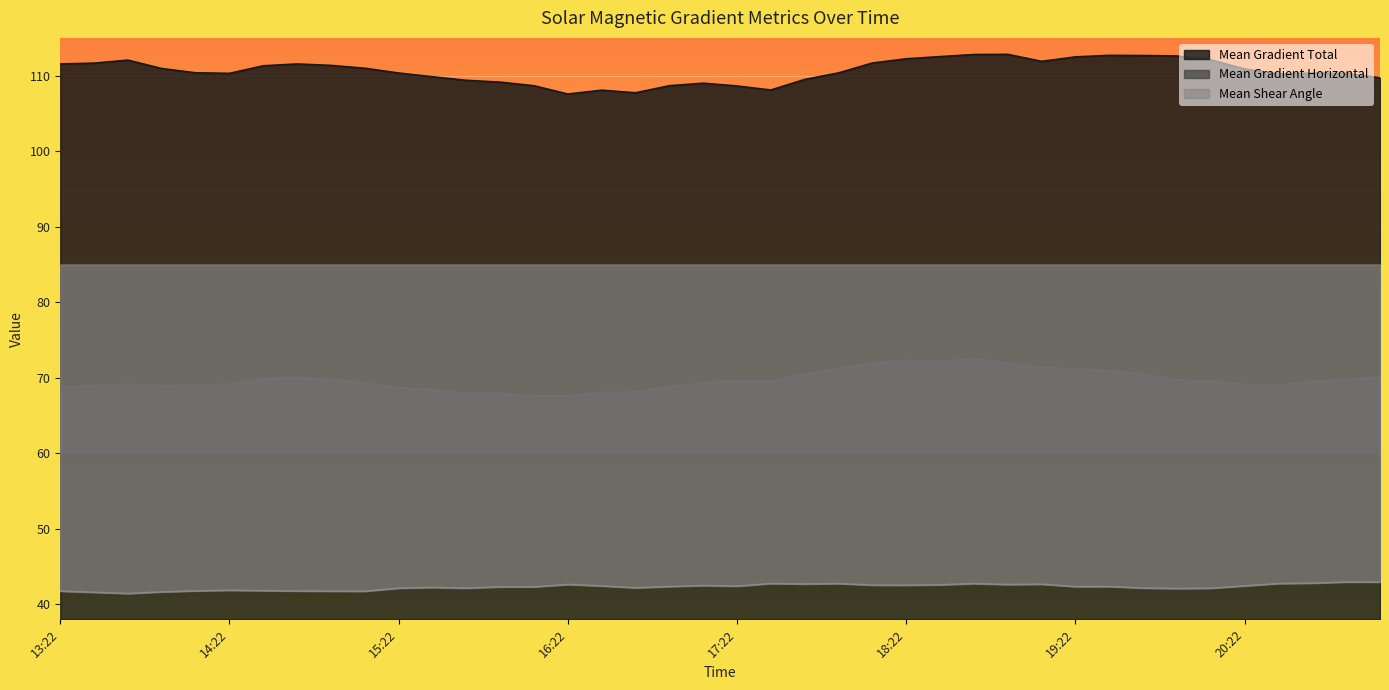

What is the smallest value displayed?

41.4